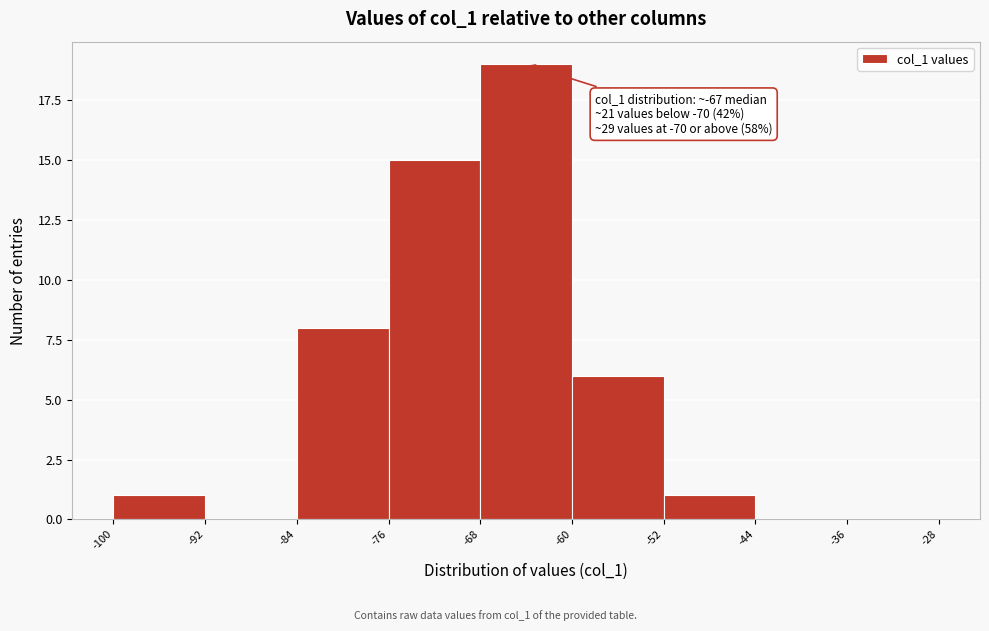

Over which range of the x-axis is the bar tallest?

-68 to -60